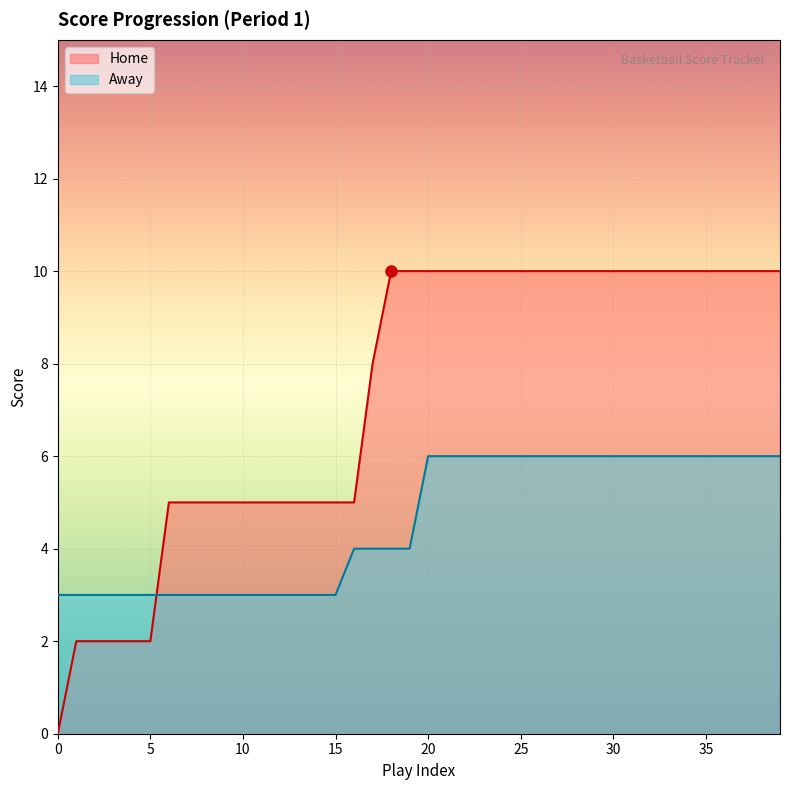

How many times do Home and Away cross each other?

1